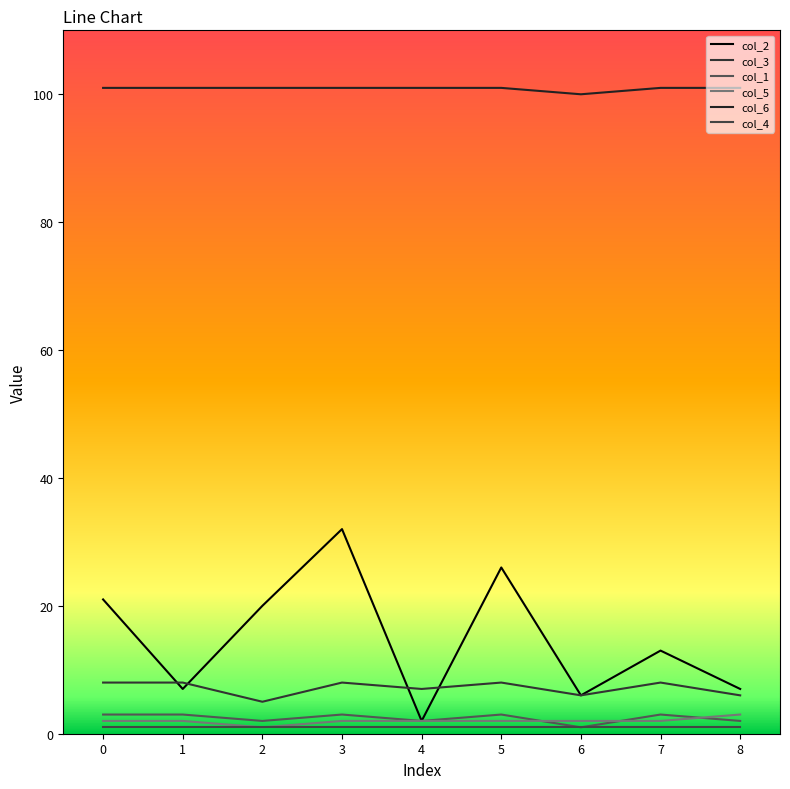

What is the spread (max minus min) of values at 7?

100